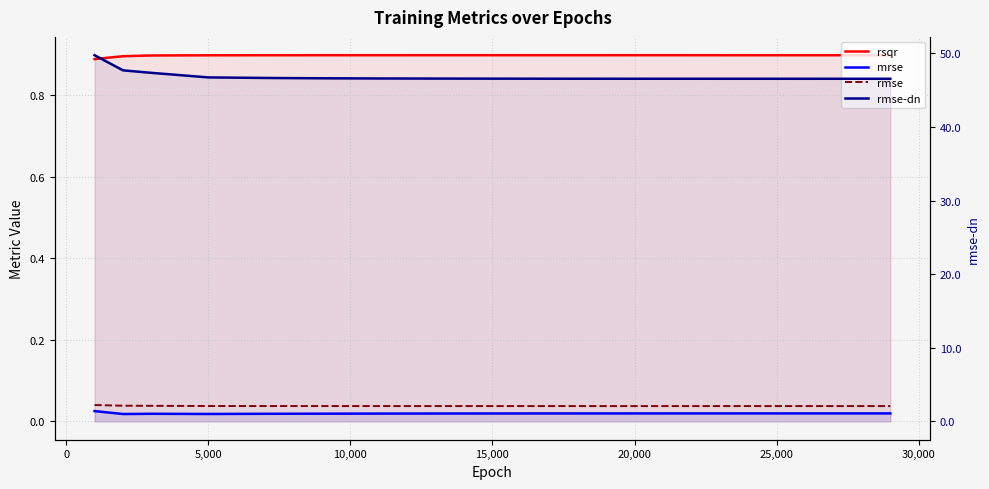

At how many categories does at least one series exceed 8?

16